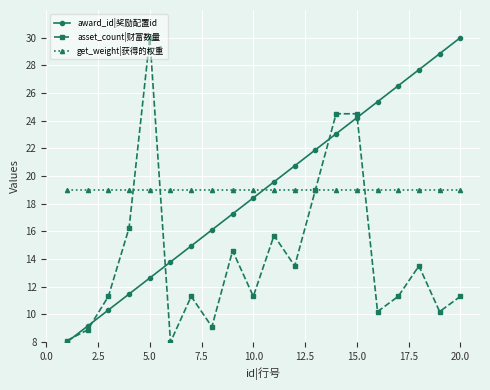

After their last crossing, which series has the higher values: award_id|奖励配置id or get_weight|获得的权重?

award_id|奖励配置id